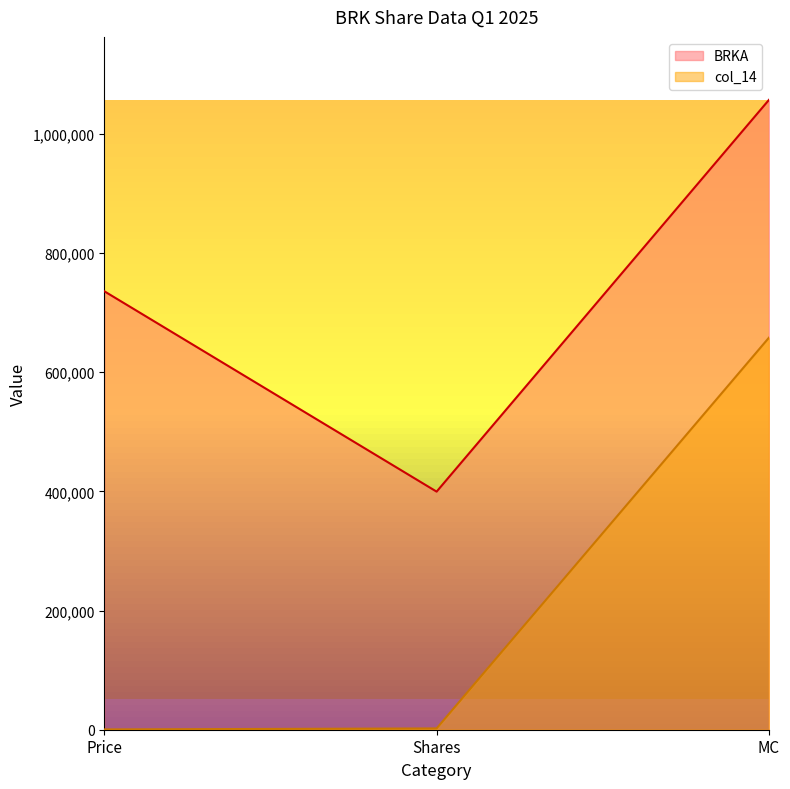

Is the value of BRKA at Price greater than the value of col_14 at Shares?

Yes